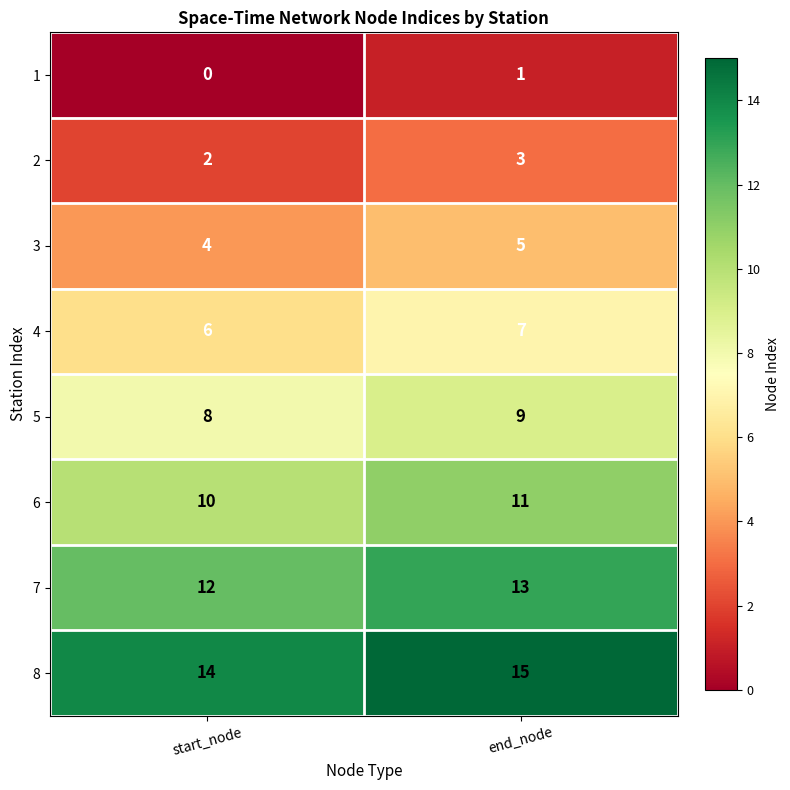

Reading left to right, what are all the values shown in this chart?

1: start_node=0	end_node=1
2: start_node=2	end_node=3
3: start_node=4	end_node=5
4: start_node=6	end_node=7
5: start_node=8	end_node=9
6: start_node=10	end_node=11
7: start_node=12	end_node=13
8: start_node=14	end_node=15